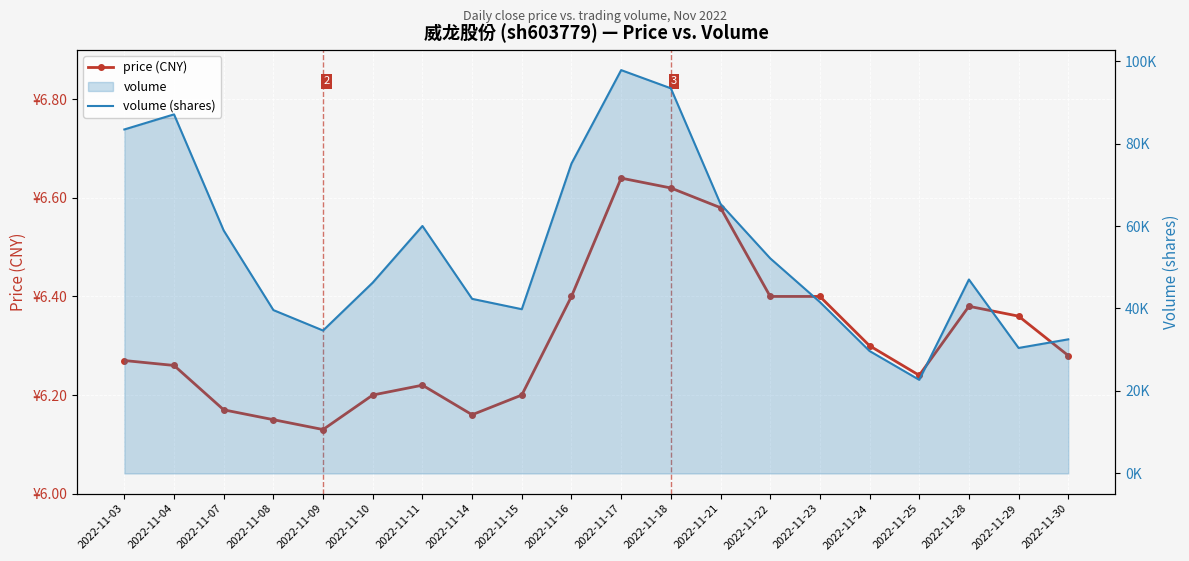

The value of volume (shares) at 2022-11-28 is 47029.0. True or false?

True